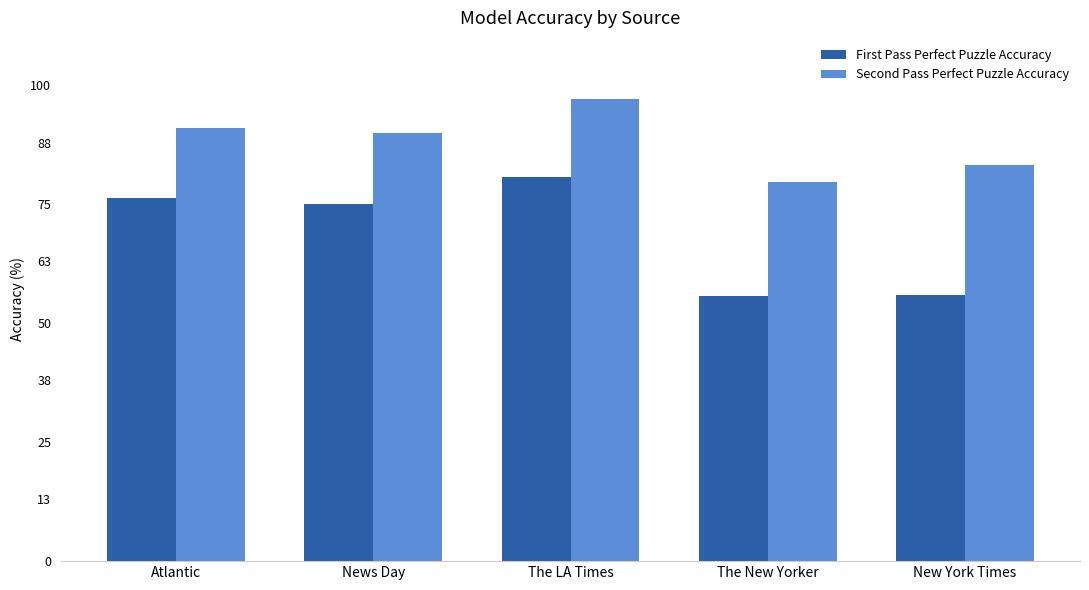

What are all the series names shown in the legend?

First Pass Perfect Puzzle Accuracy, Second Pass Perfect Puzzle Accuracy